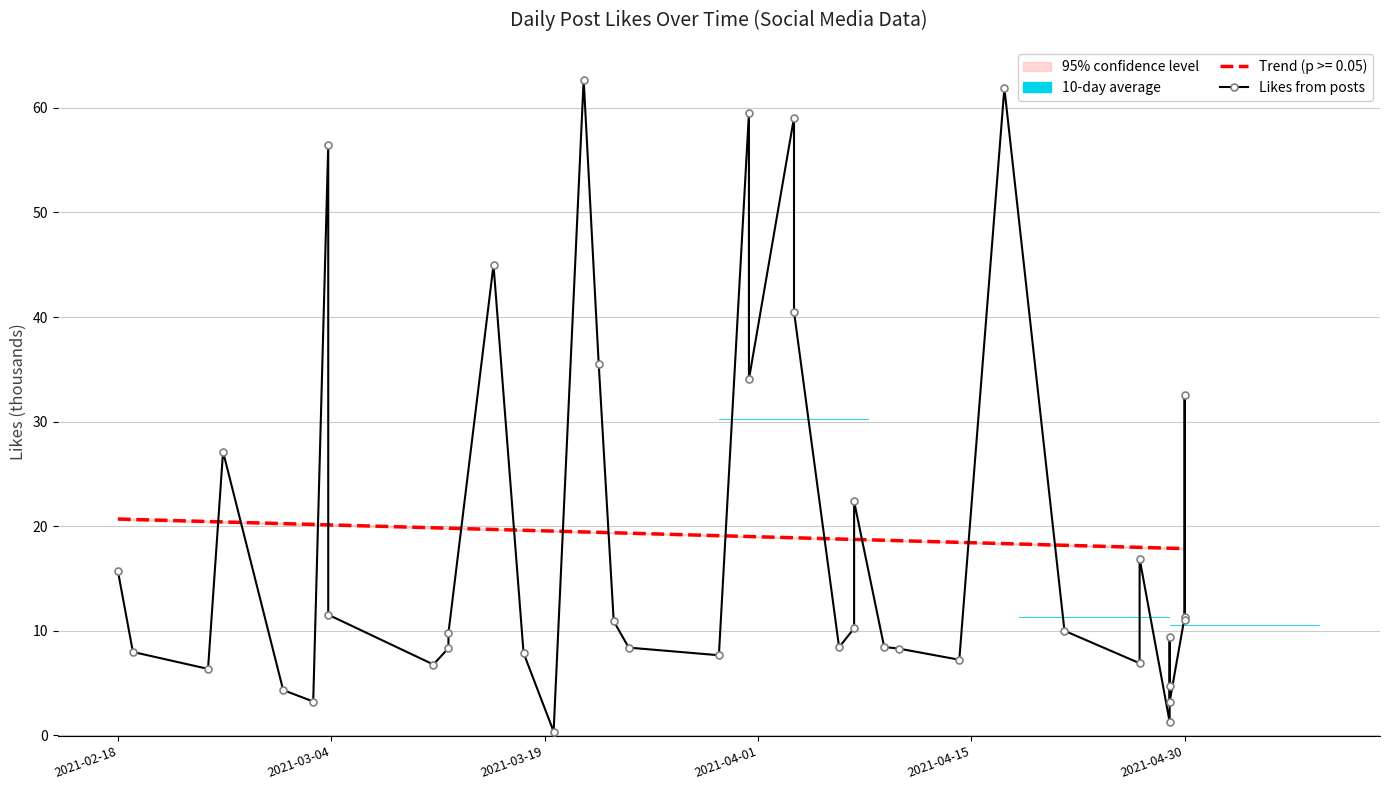

What is the lowest value of the Trend (p >= 0.05) series?

17.9